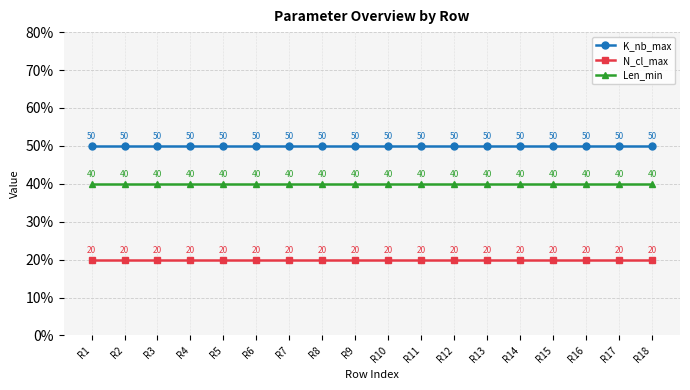

Does the chart have visible grid lines?

Yes